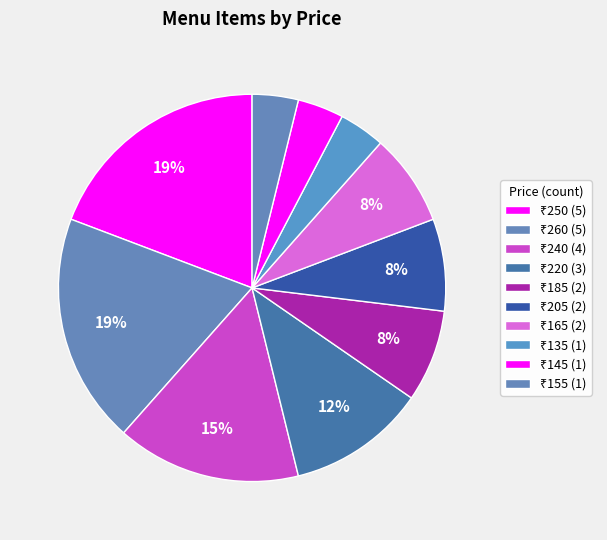

How many segments does this pie chart have?

10